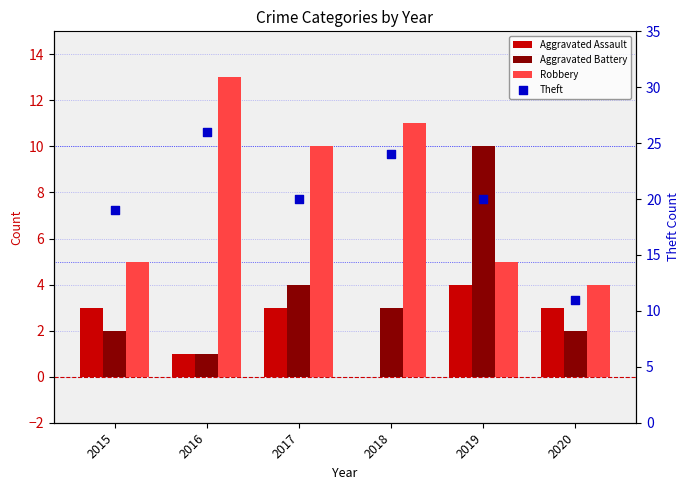

At how many categories does at least one series exceed 23?

2